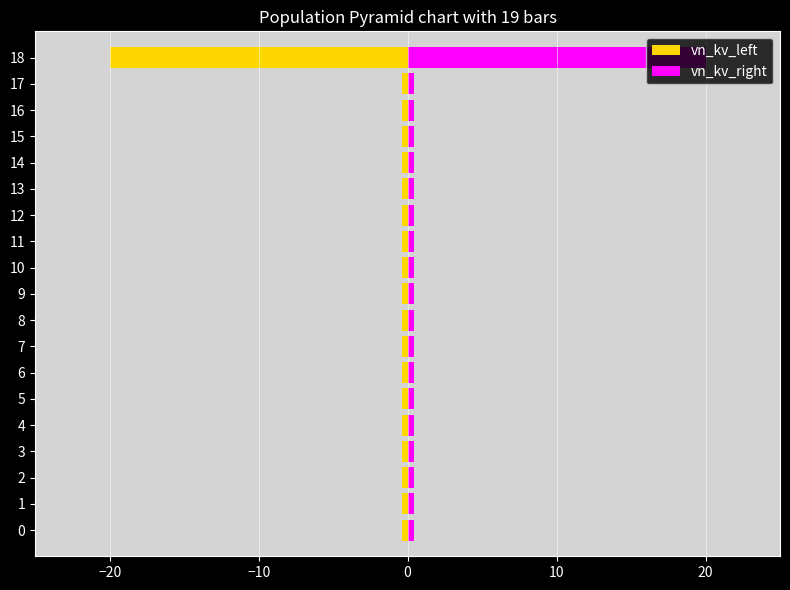

Which has a higher value, 15 or 9?

15